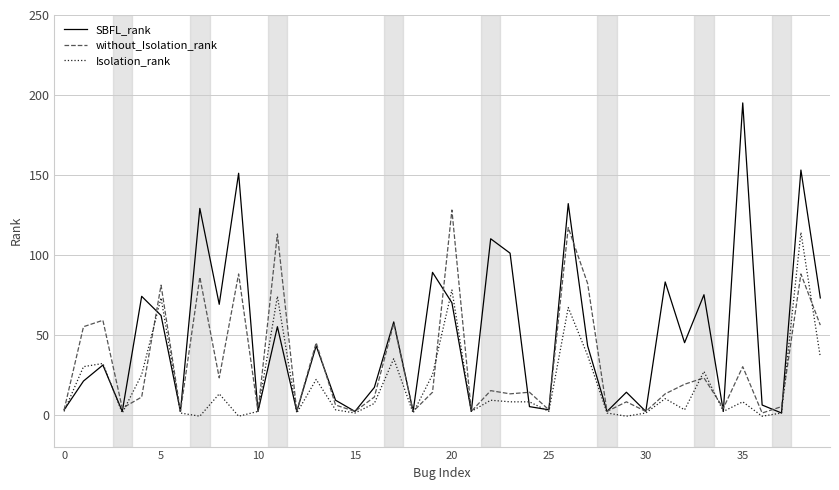

Which series has the largest total across all categories?

SBFL_rank